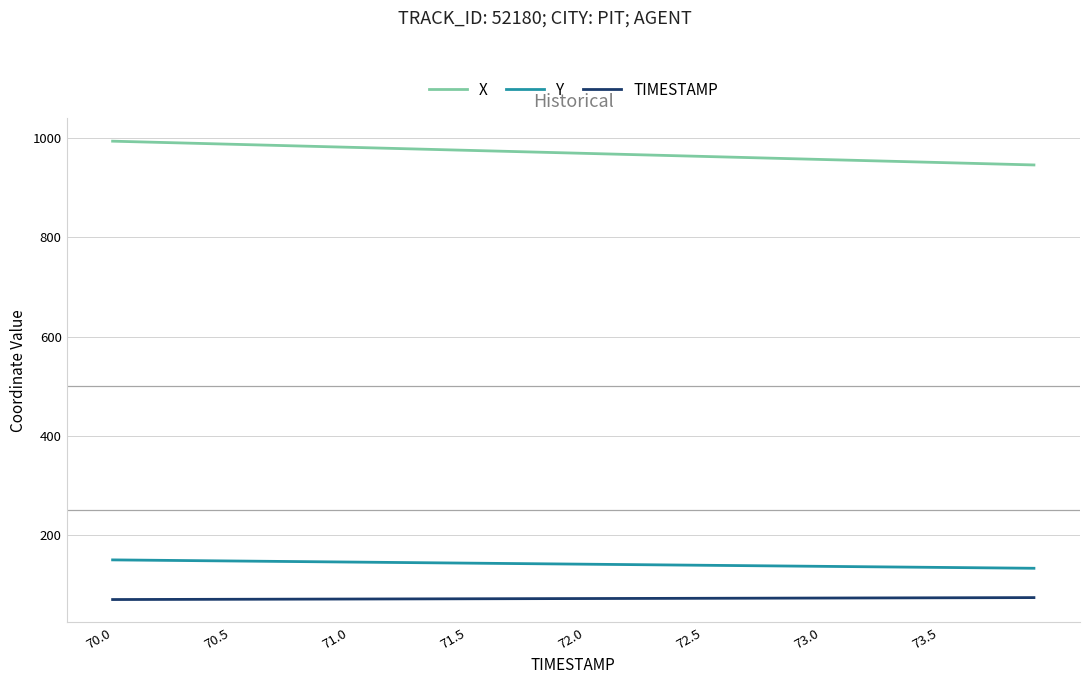

Which series has the largest total across all categories?

X